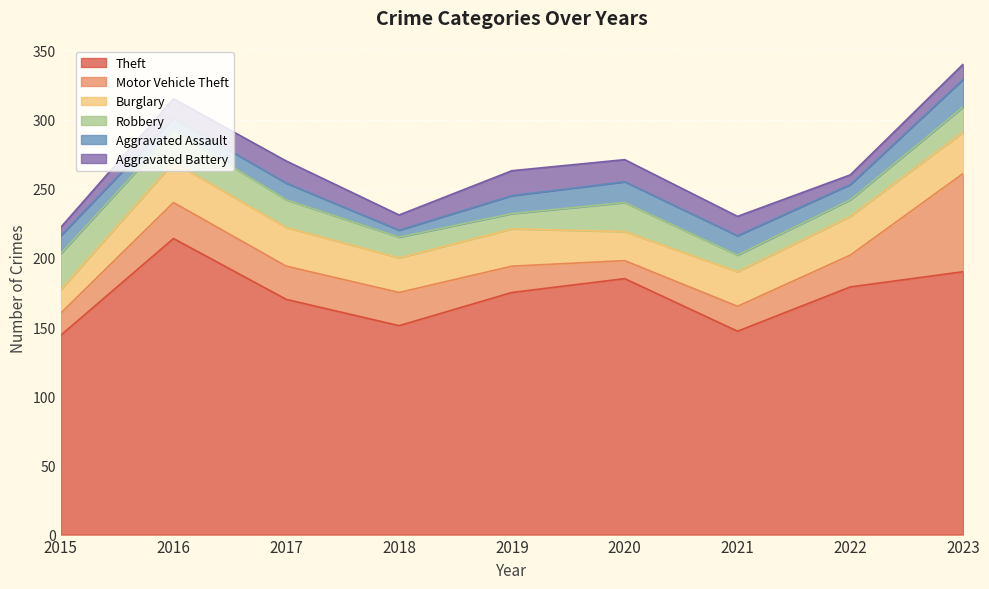

How many data points does each series have?

9